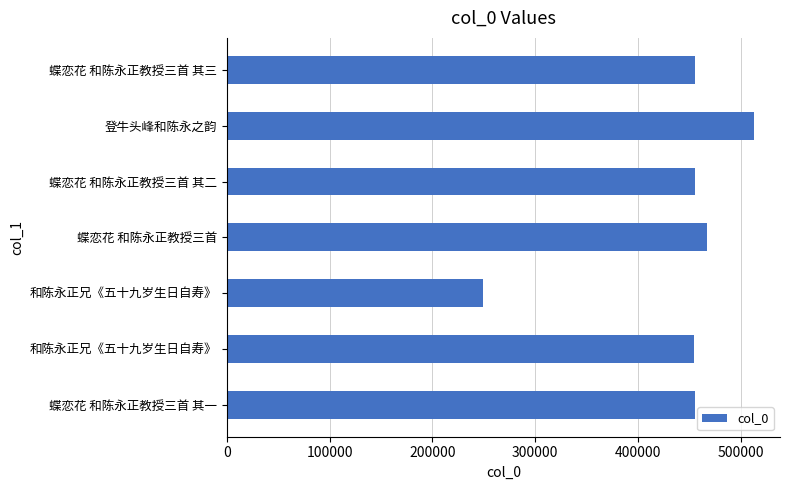

How many categories are shown in the chart?

7